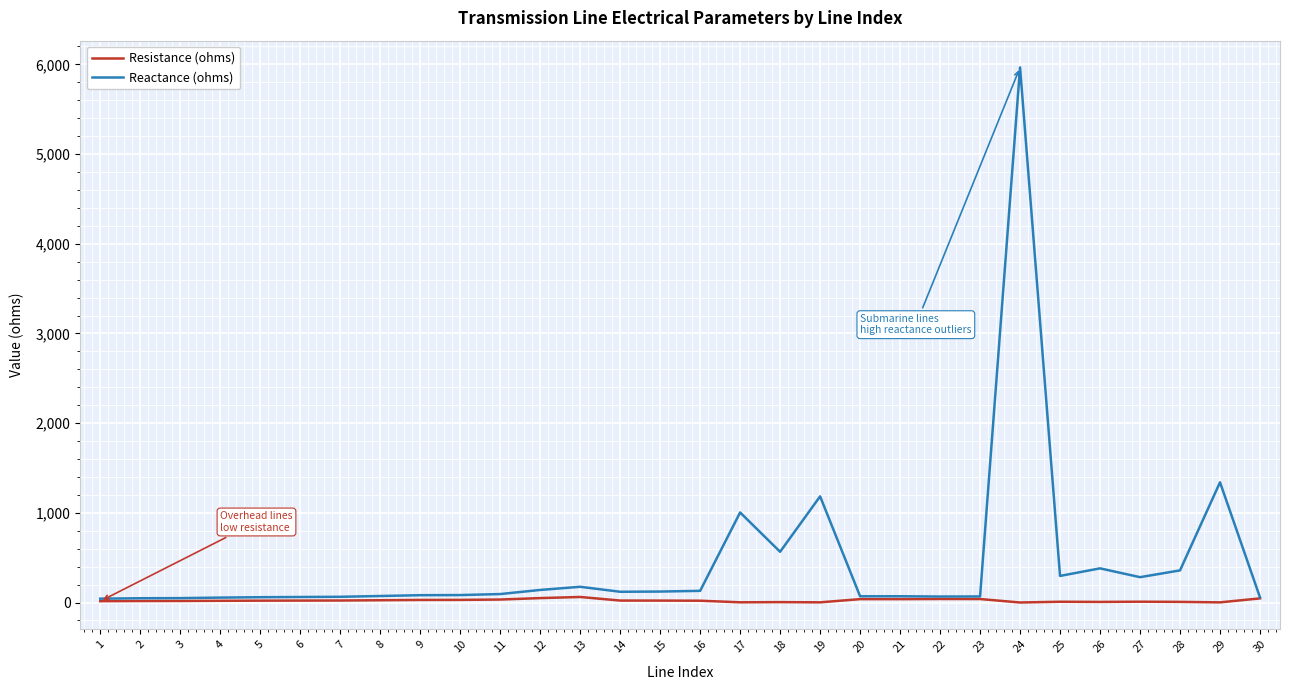

At which label does Reactance (ohms) reach its peak?

24